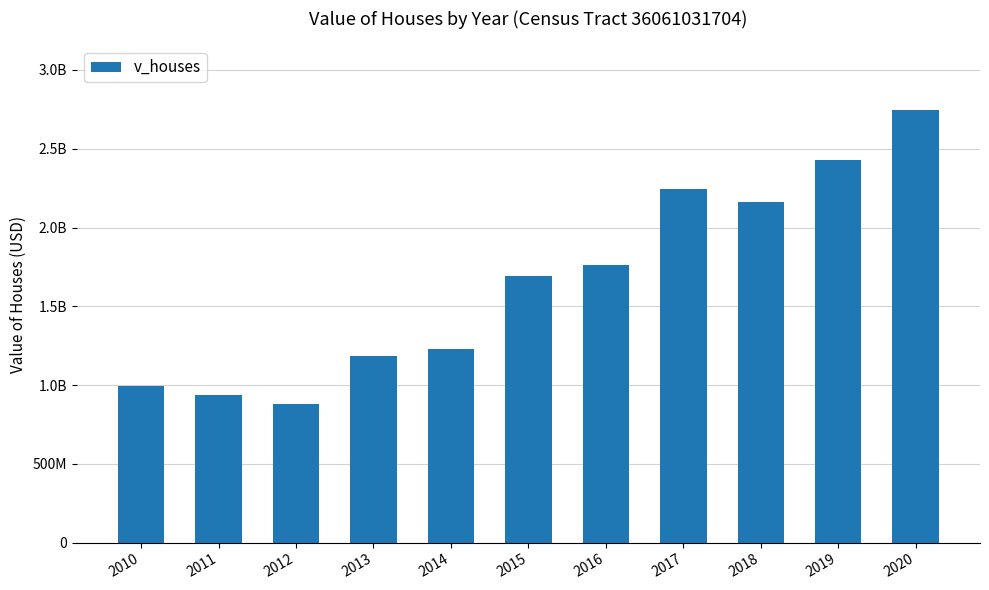

Which category has the highest value across all series?

2020